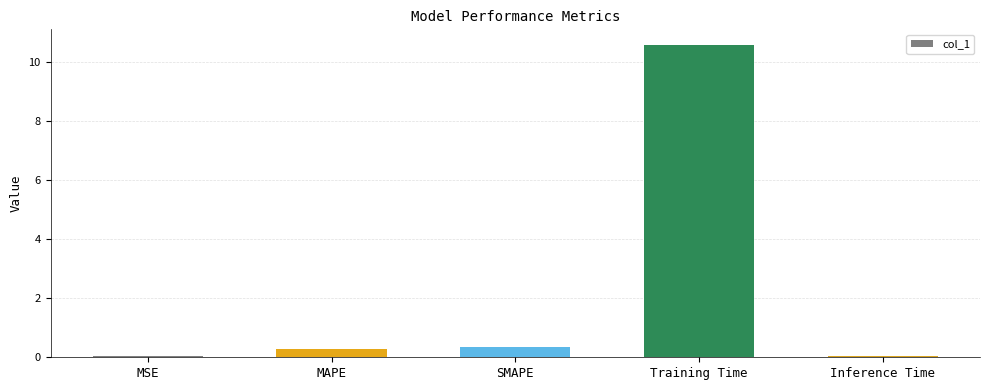

Is it true that the value at Inference Time is 0.0?

True